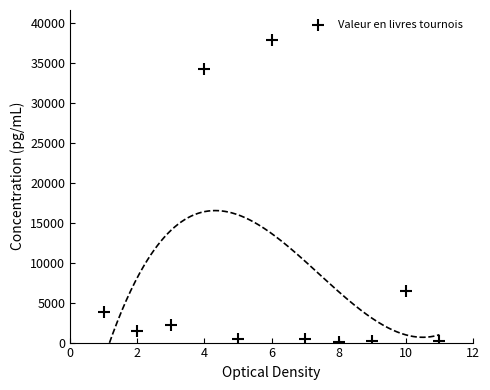

What Y value in the scatter plot is closest to 18960?

6500